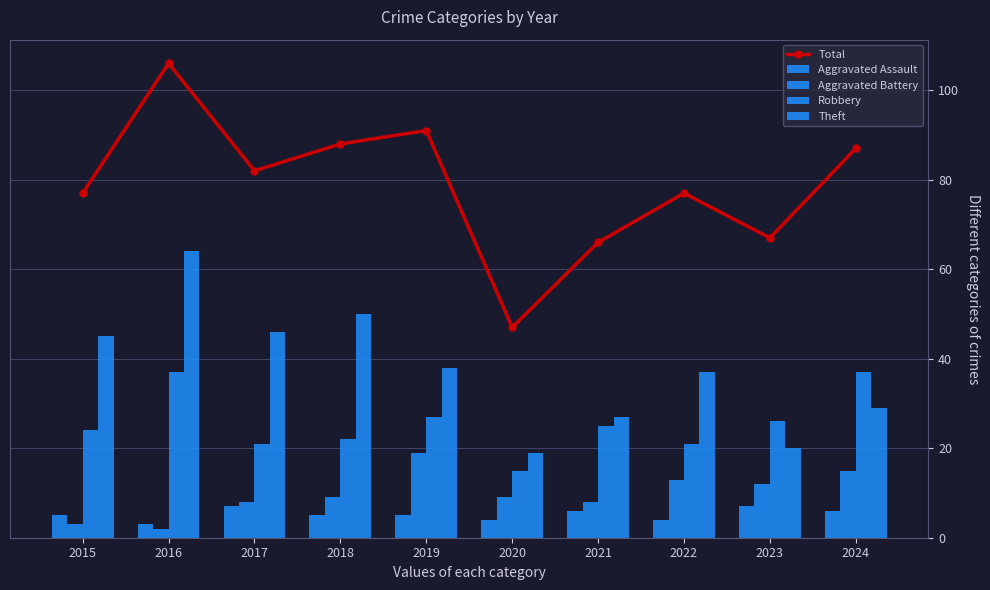

What is the total value across all series at 2017?

164